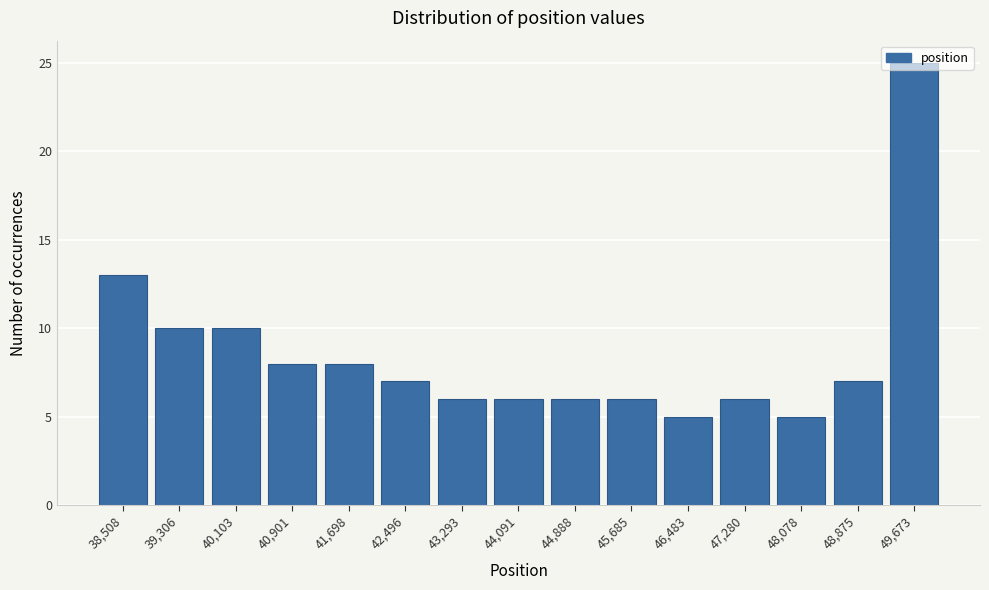

What is the greatest value displayed?

25